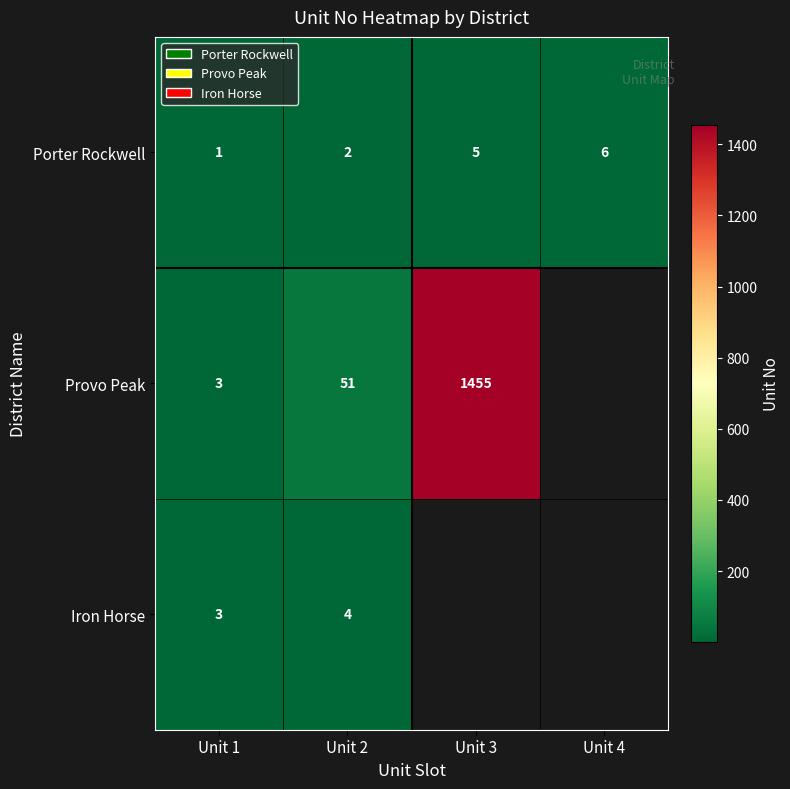

What is the total value across all series at Unit 2?

57